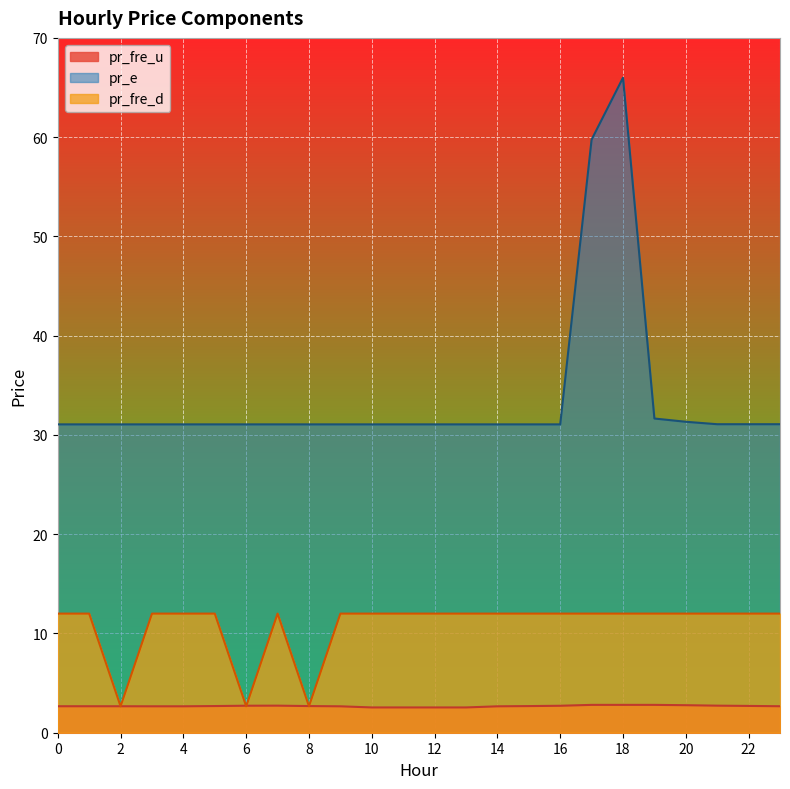

Which series has the largest total across all categories?

pr_e